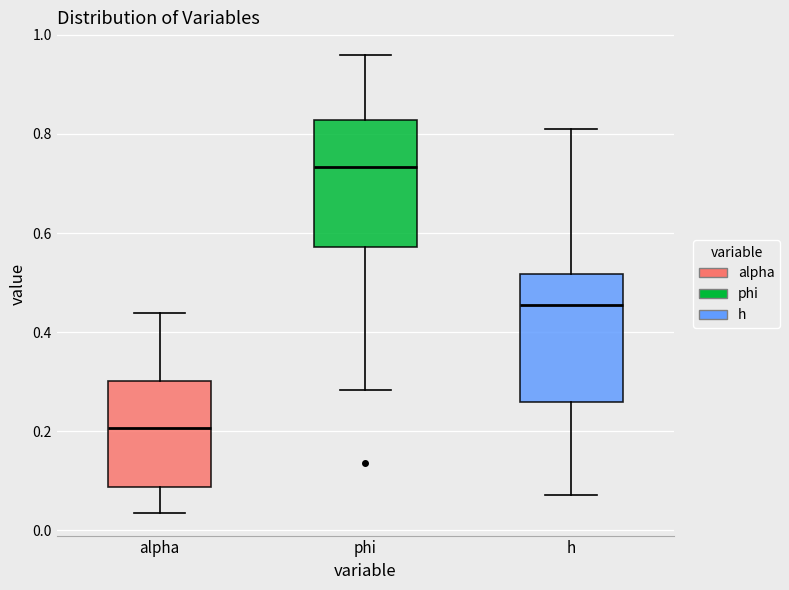

Where is the lower edge of the box for alpha on the y-axis? The values are not printed on the chart, so give them approximately, as read against the axis.

0.08